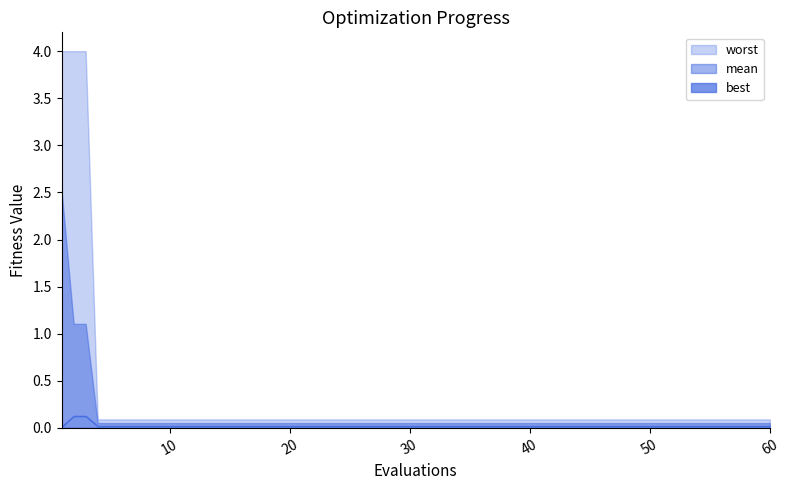

The best series shows 0.0 at 55. True or false?

False